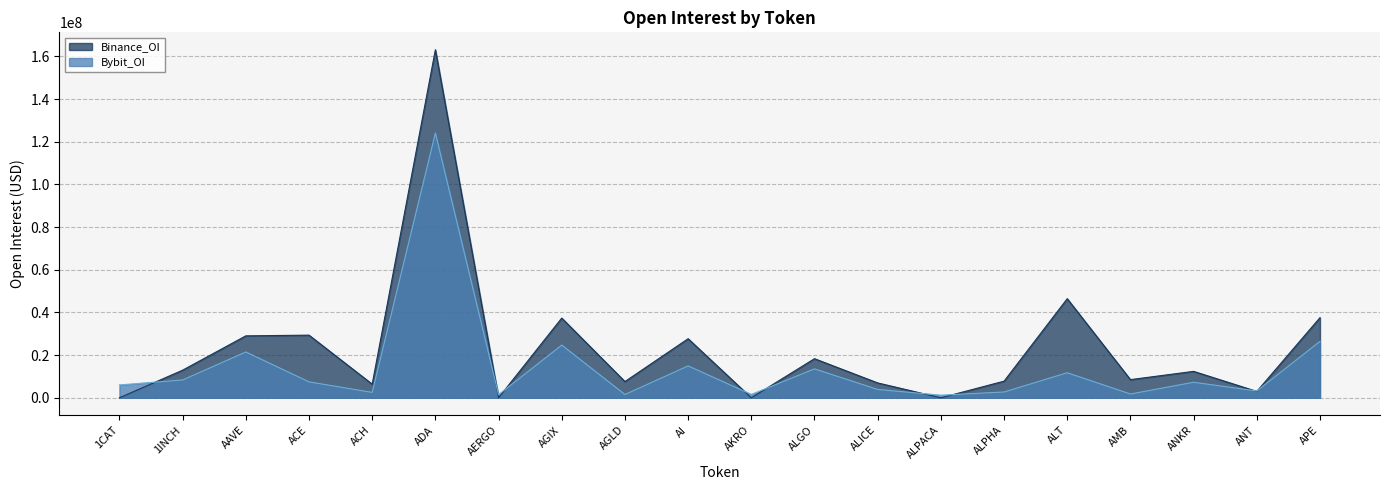

What is the average value of the Binance_OI series?

22726007